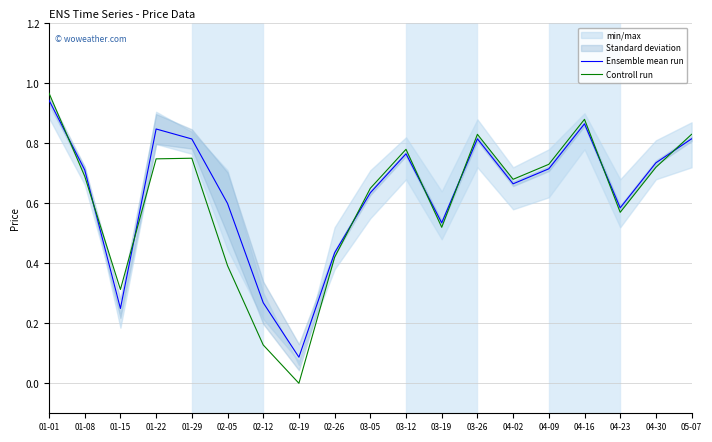

Is the value of Controll run at 01-22 greater than the value of Ensemble mean run at 03-19?

Yes